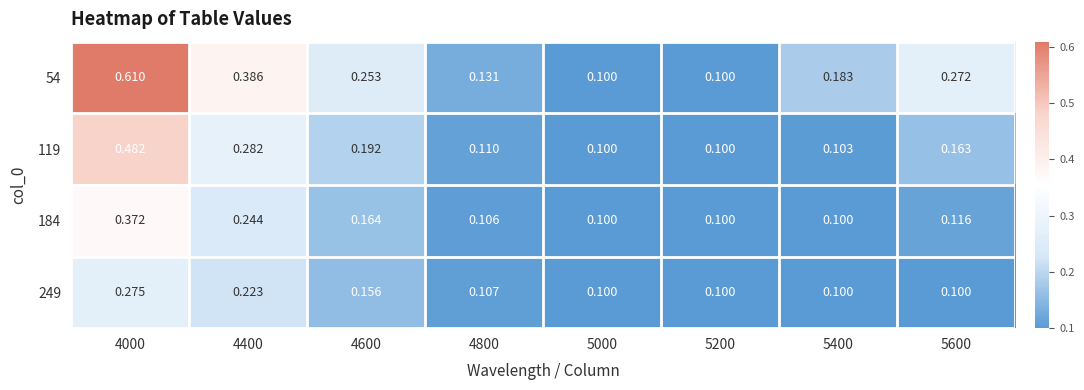

Is the value of 54 at 4600 greater than the value of 184 at 4800?

Yes